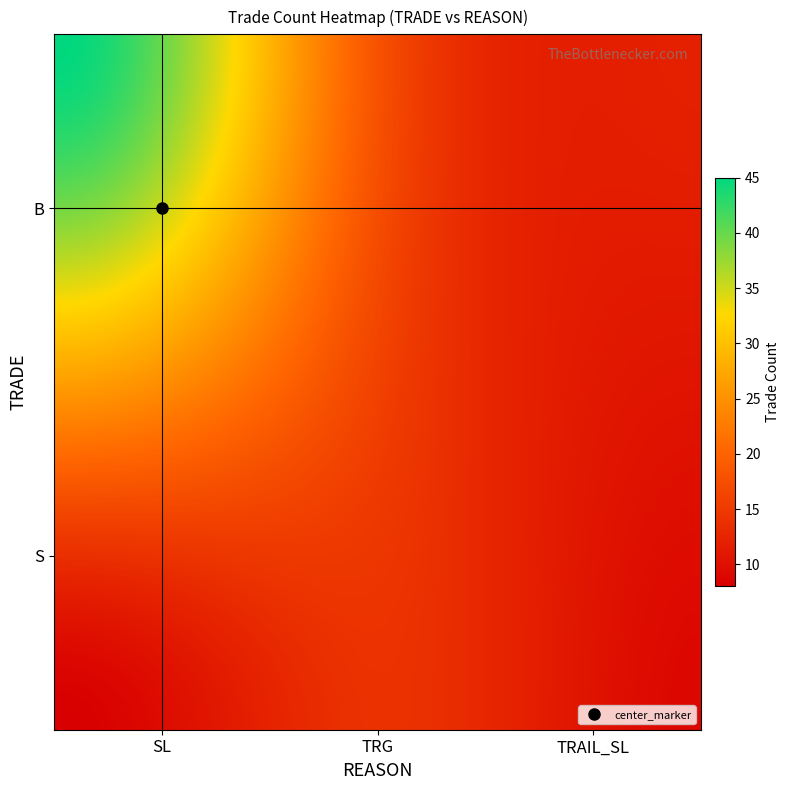

Reading right to left, transcribe all the data shown in this chart.

9	14	8	12	18	45